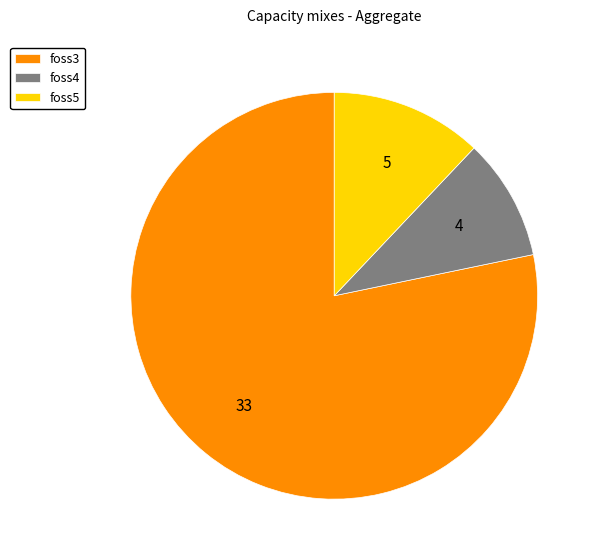

Do foss5 and foss3 together represent more than half of the pie?

Yes